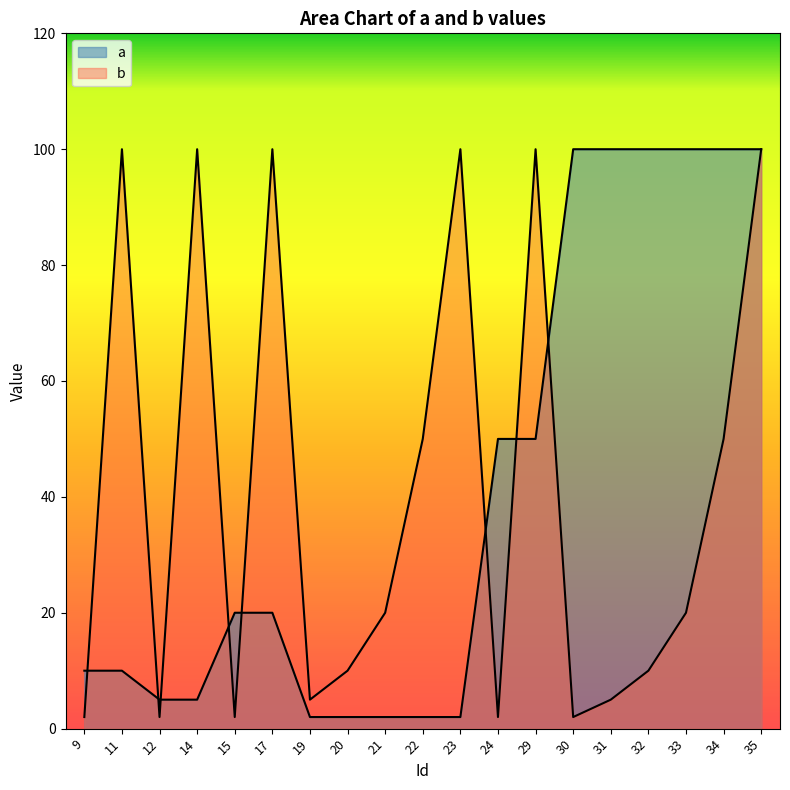

What are all the series names shown in the legend?

a, b